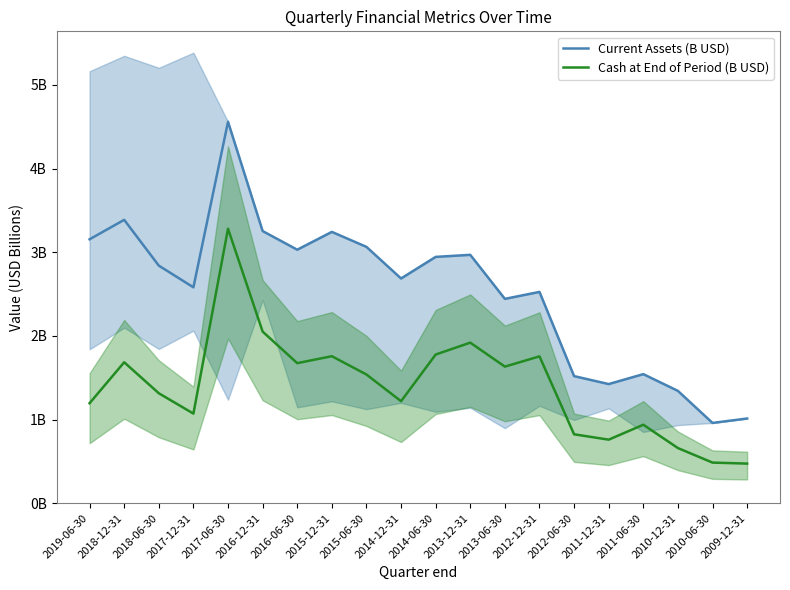

Is the value of Cash at End of Period (B USD) at 2013-12-31 greater than the value of Current Assets (B USD) at 2011-06-30?

Yes